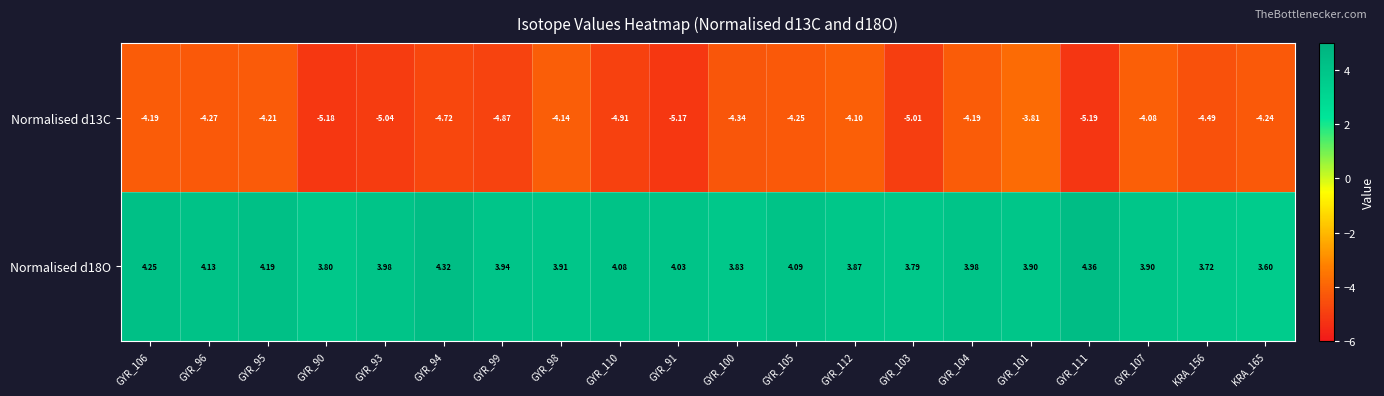

At which category does the chart reach its peak across all series?

GYR_111